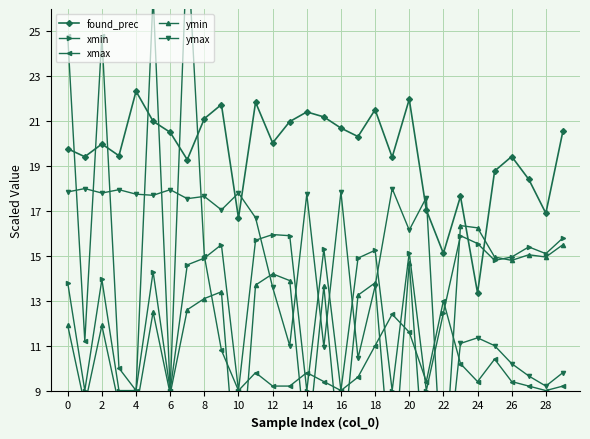

What is the maximum value for found_prec?

22.3